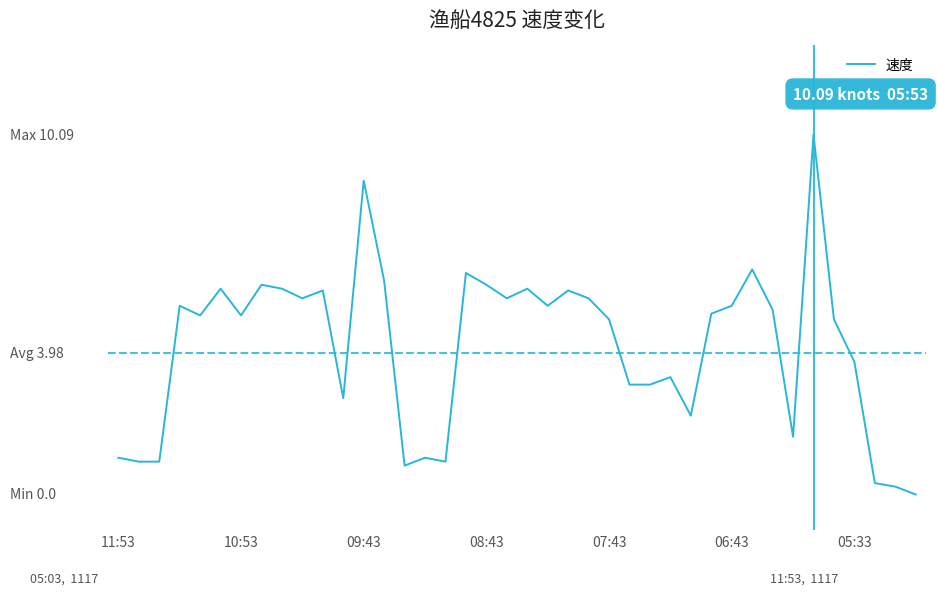

Does the chart have visible grid lines?

No